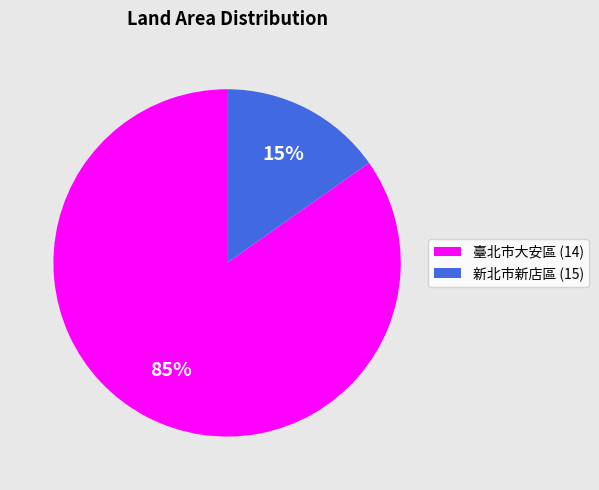

The 臺北市大安區 (14) slice represents 93% of the pie. True or false?

False